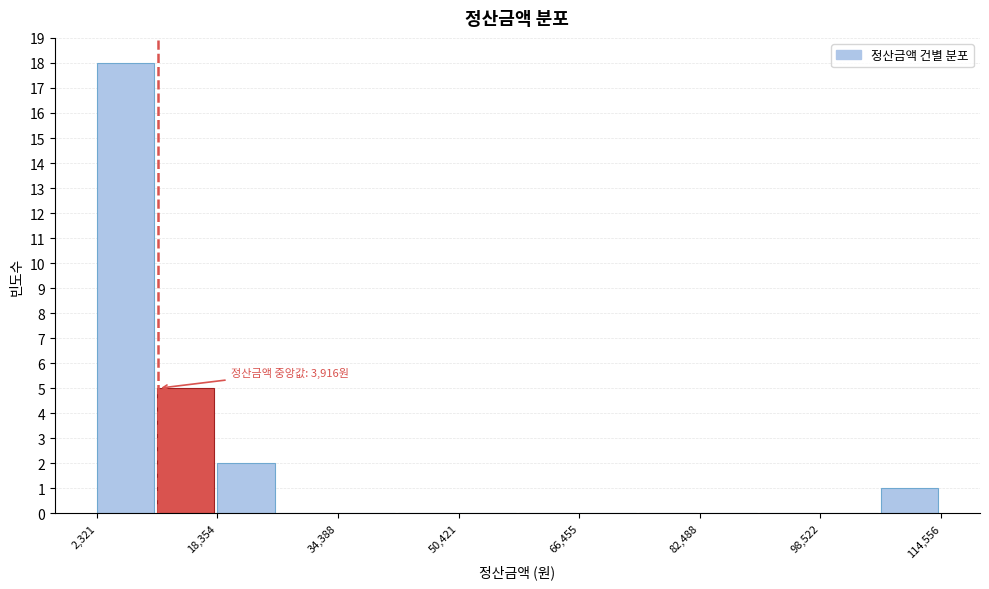

Over which range of the x-axis is the bar tallest?

2000 to 10000